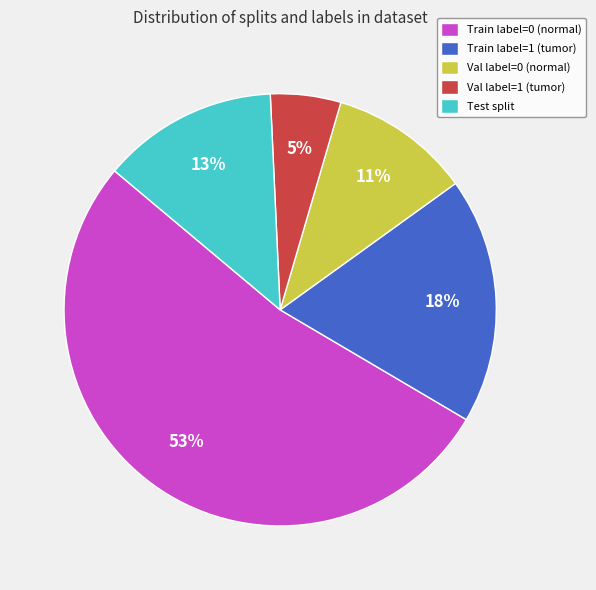

To the nearest percent, what is the average slice percentage?

20%